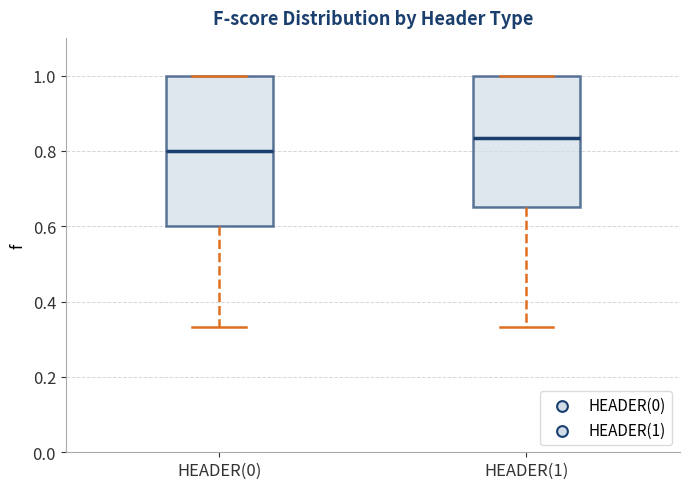

Where is the upper edge of the box for HEADER(0) on the y-axis? The values are not printed on the chart, so give them approximately, as read against the axis.

1.00